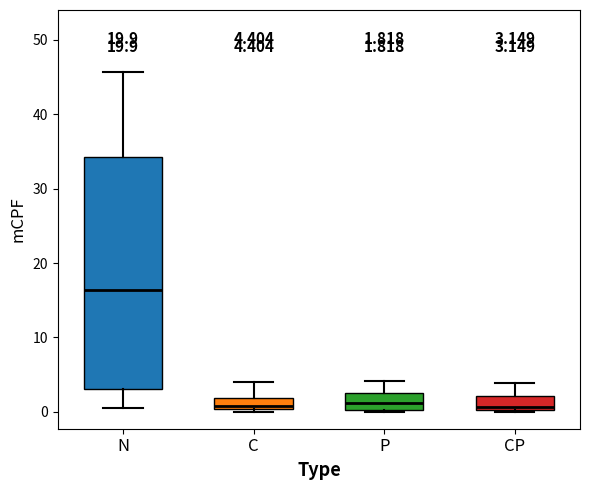

Comparing the boxes themselves (not the whiskers), which one is the tallest?

N